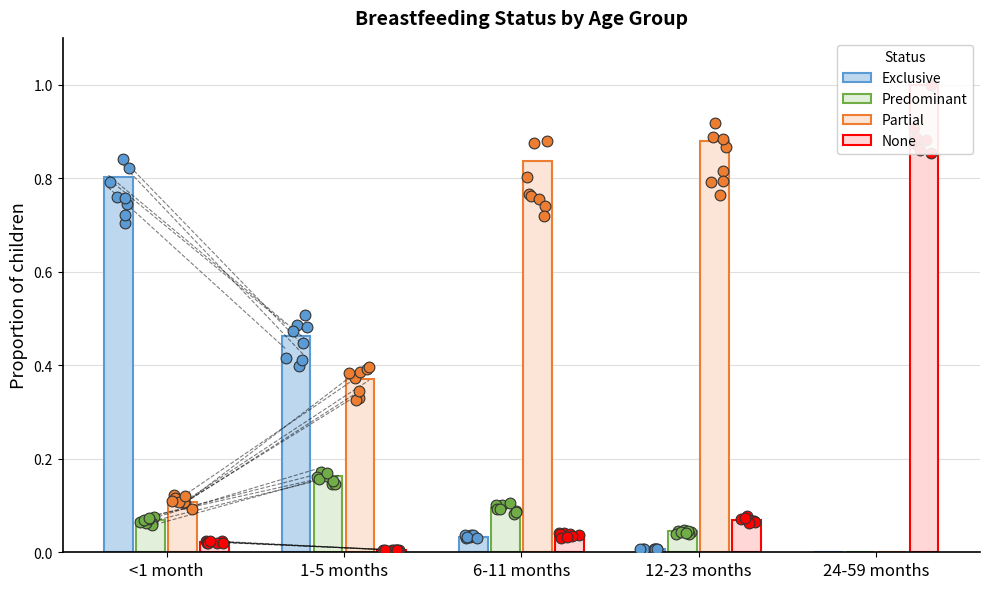

At which category is the sum across all series the highest?

<1 month